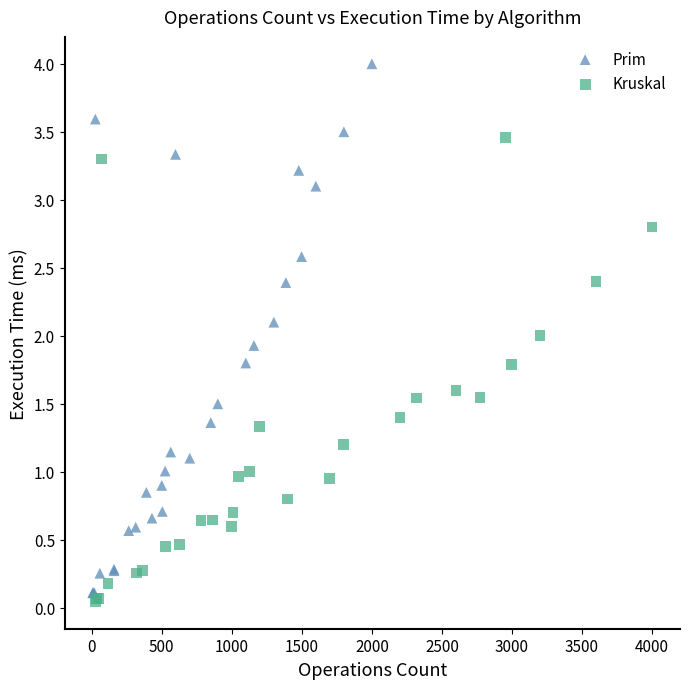

Which series contains the highest Y value?

Prim